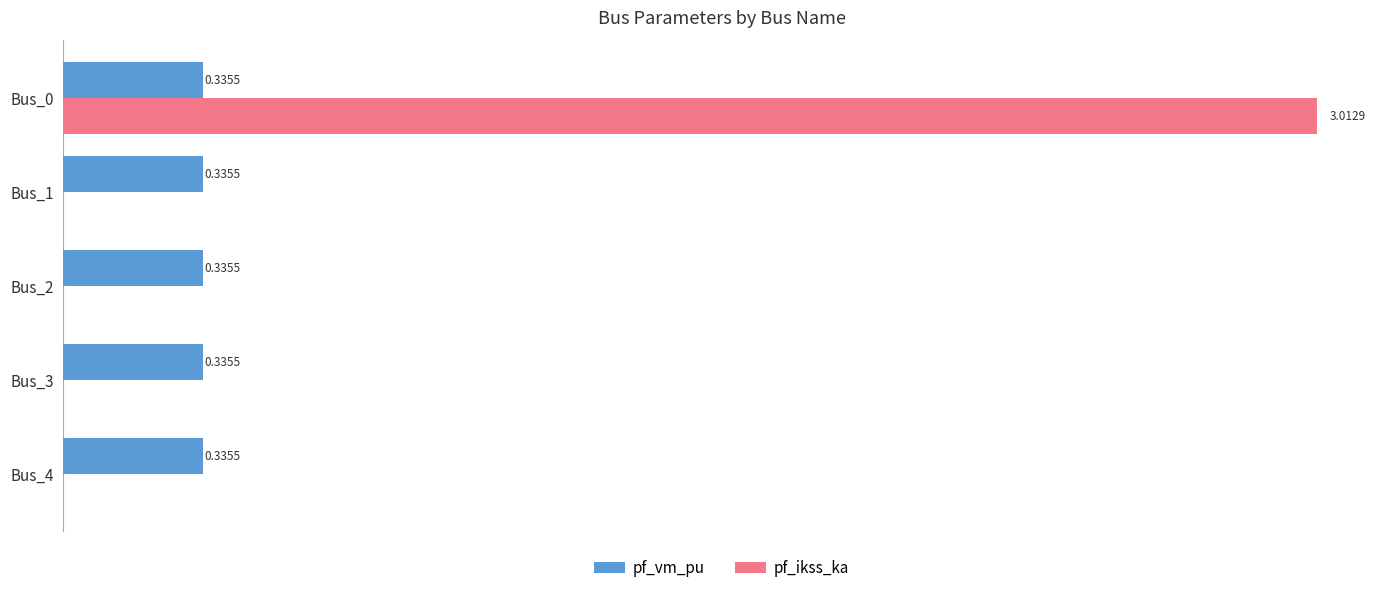

Is the value of pf_ikss_ka at Bus_1 greater than the value of pf_vm_pu at Bus_1?

No